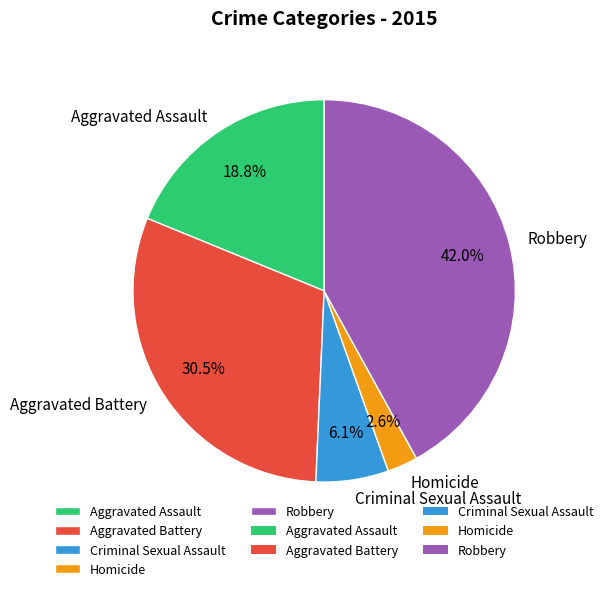

Which slice is the smallest?

Homicide